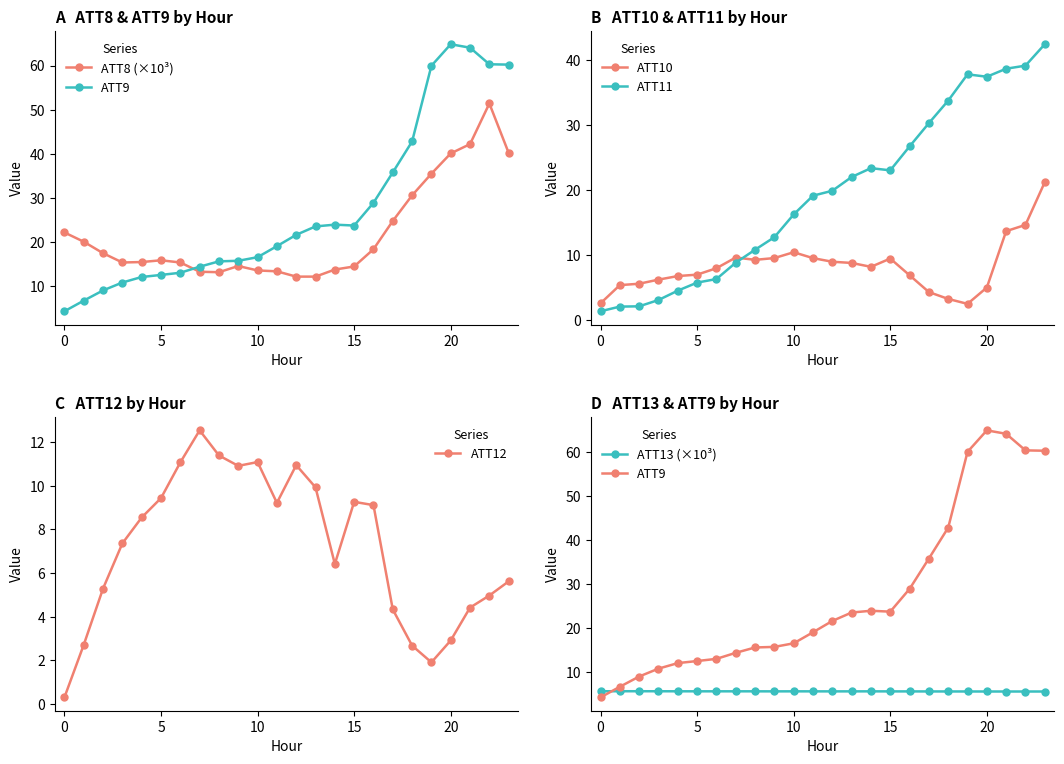

At which label does ATT8 (×10³) reach its minimum?

12